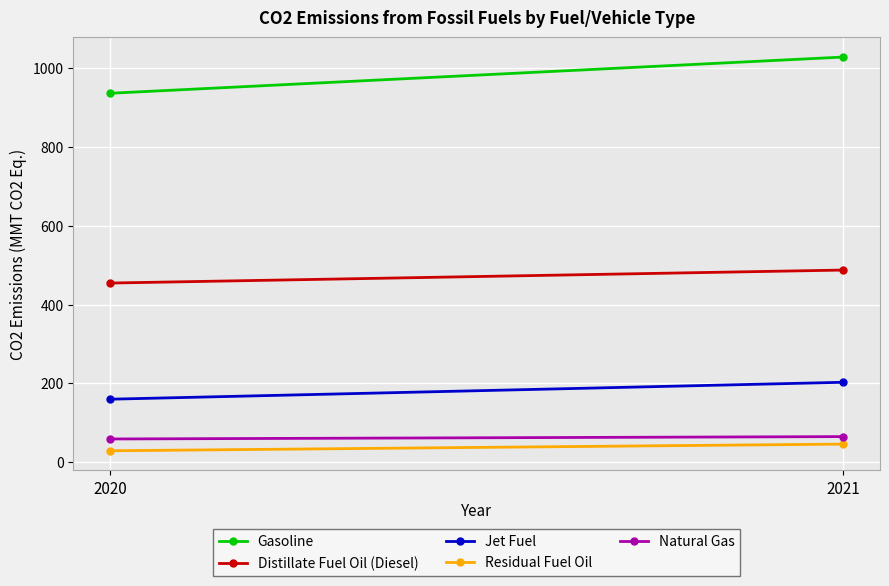

Is this an area chart (filled region under the line)?

No